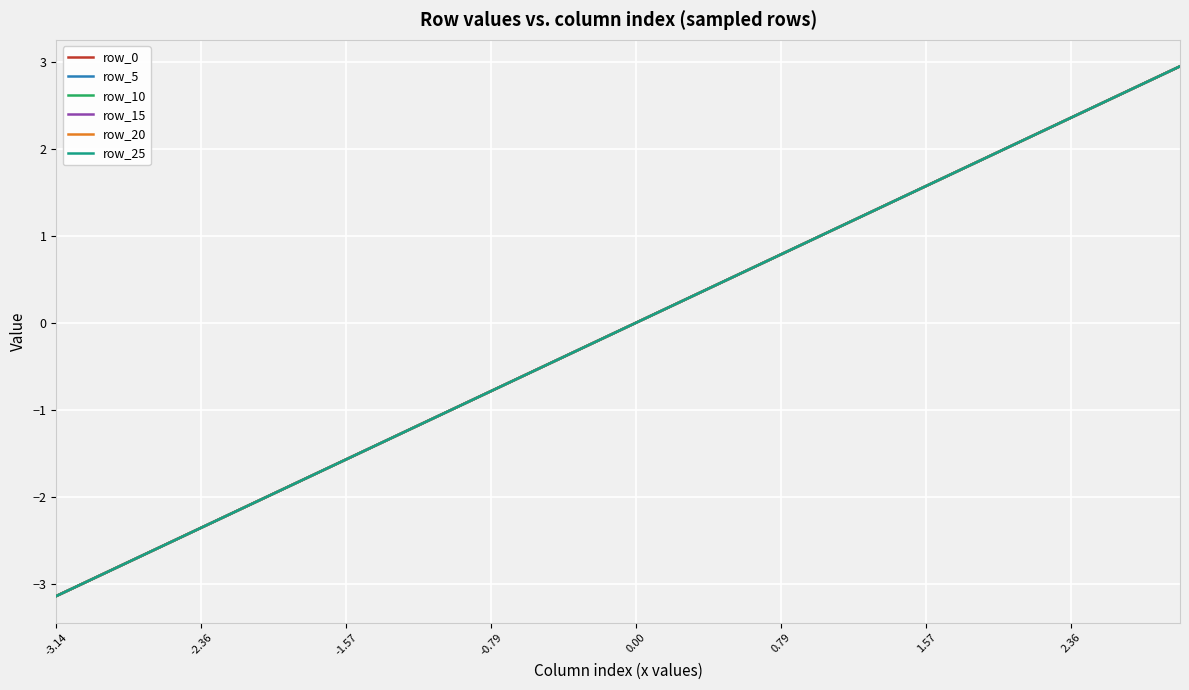

Does the chart have visible grid lines?

Yes